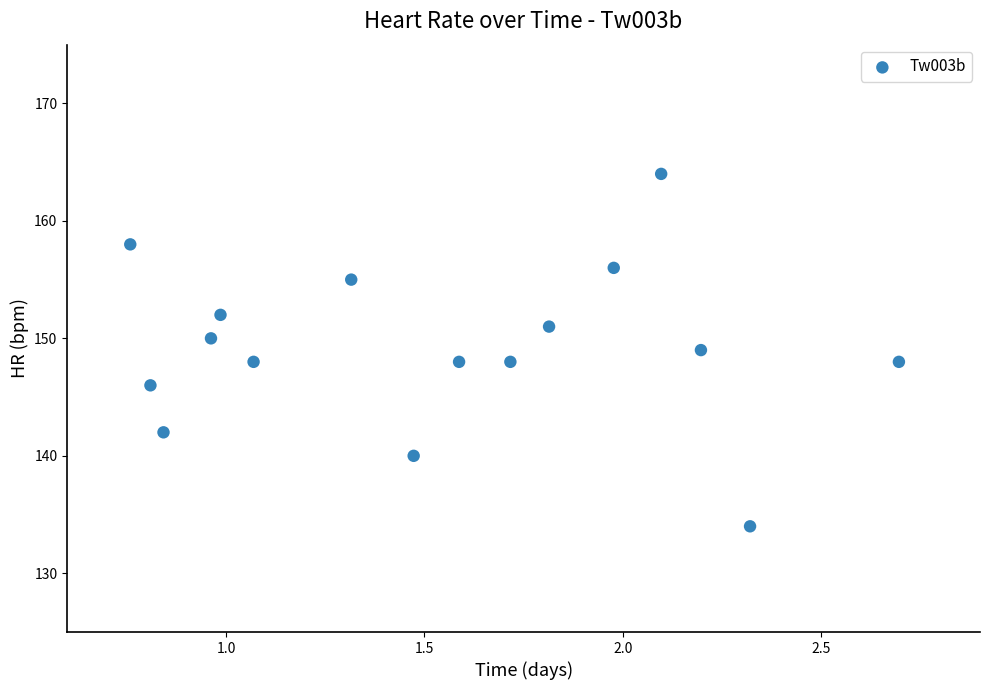

How many points are shown in the scatter plot?

16